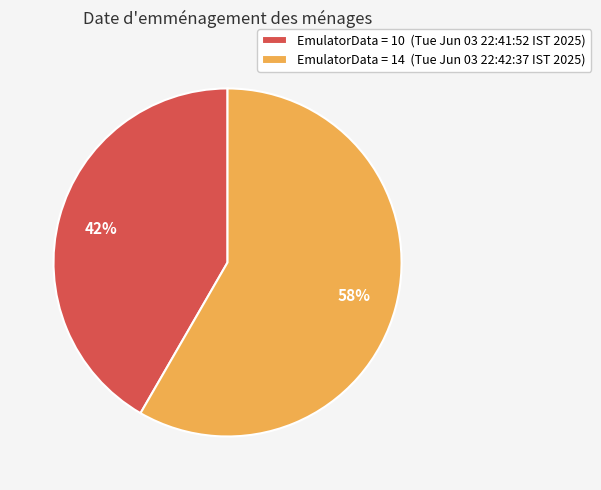

Is it true that EmulatorData = 14 (Tue Jun 03 22:42:37 IST 2025) is 58% of the pie?

True